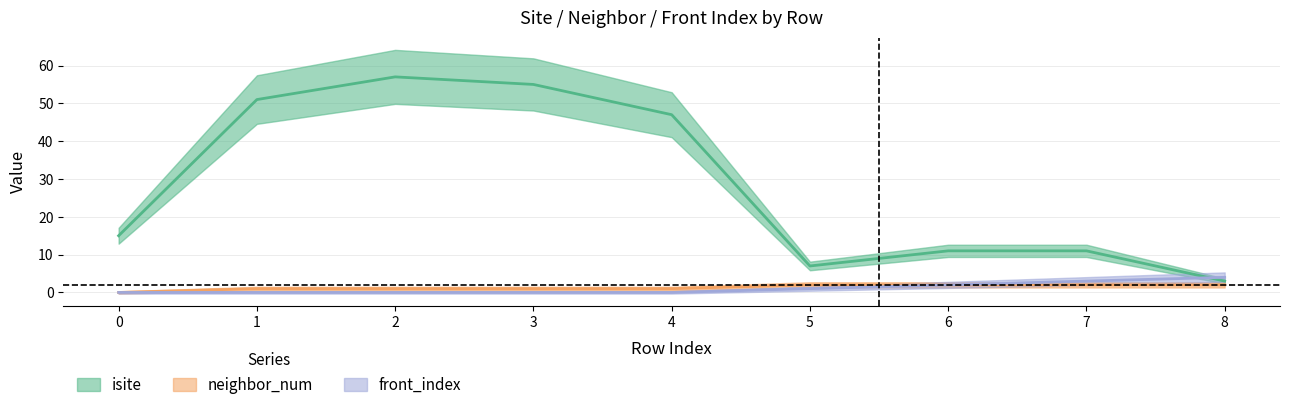

What is the difference between the second highest and second lowest values in the front_index series?

3